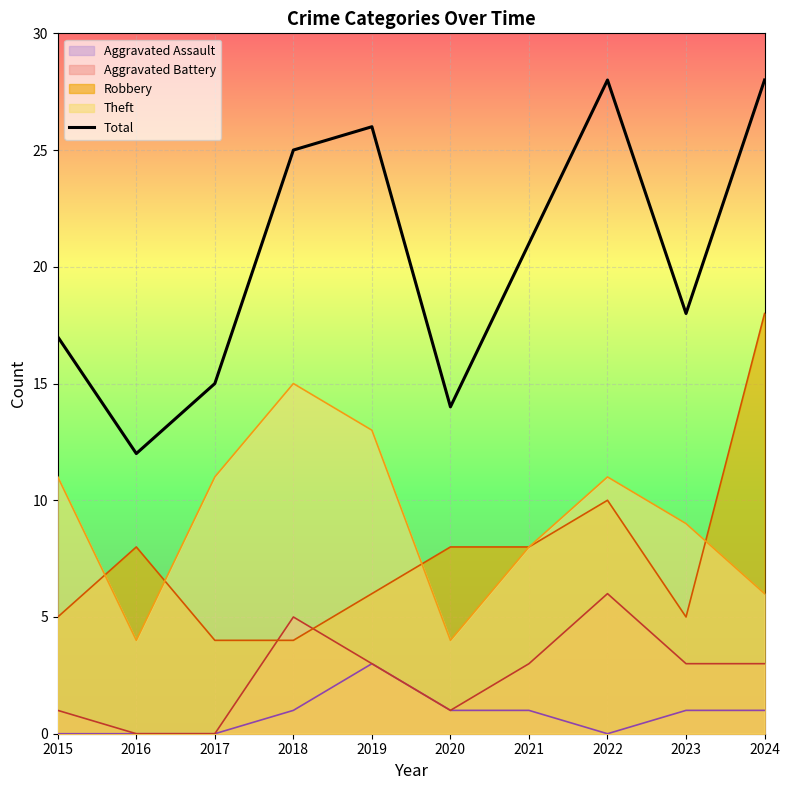

Between 2018 and 2021, which is larger?

2018